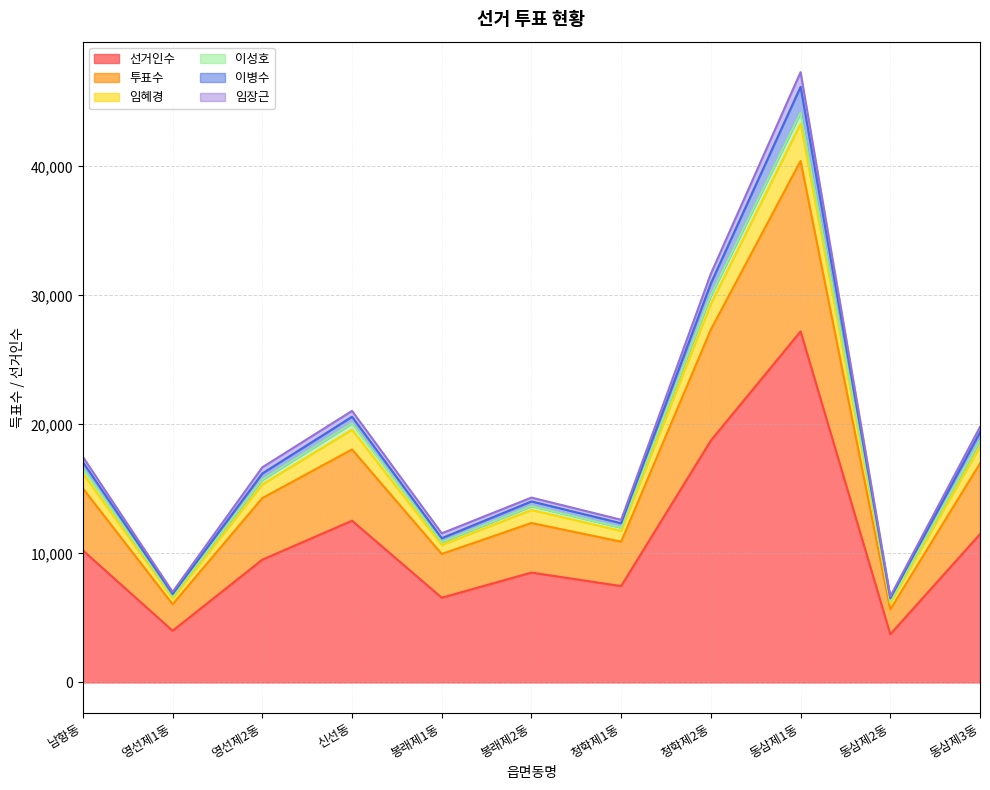

At which label does 선거인수 reach its peak?

동삼제1동